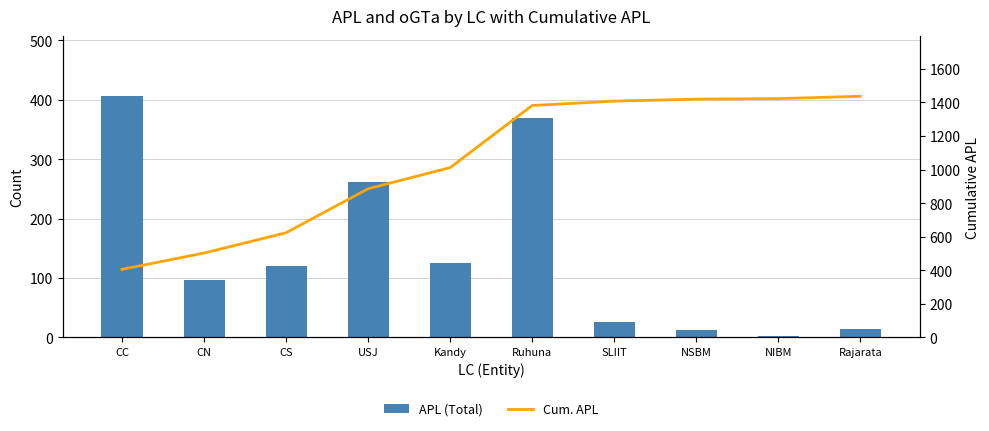

What is the highest value of the Cum. APL series?

1437